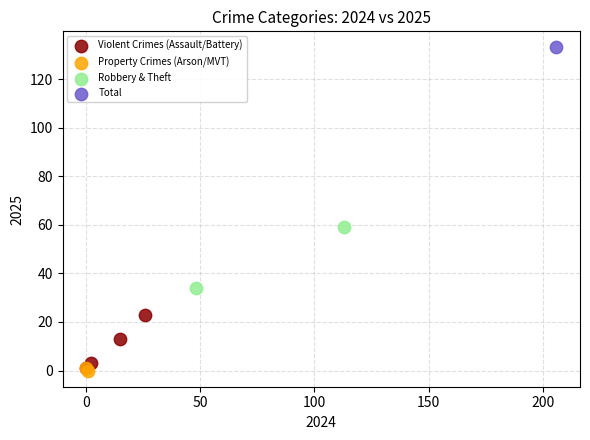

What are all the series names shown in the legend?

Violent Crimes (Assault/Battery), Property Crimes (Arson/MVT), Robbery & Theft, Total